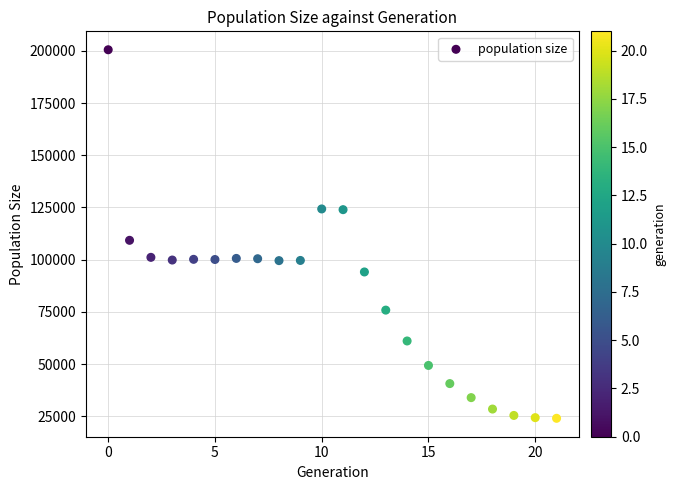

What Y value in the scatter plot is closest to 112279?

109269